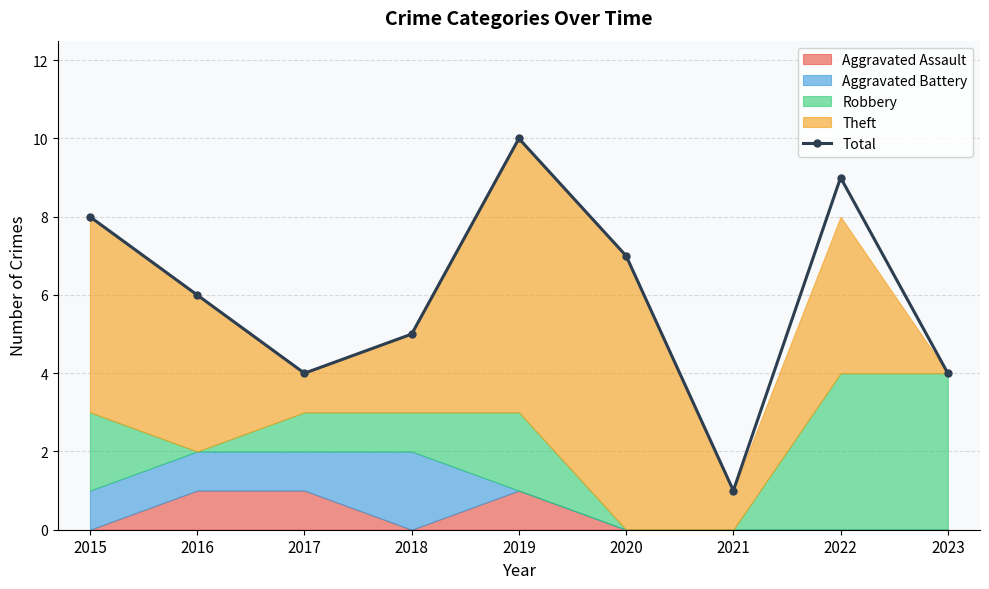

What is the sum of the values at 2023 and 2015?

12